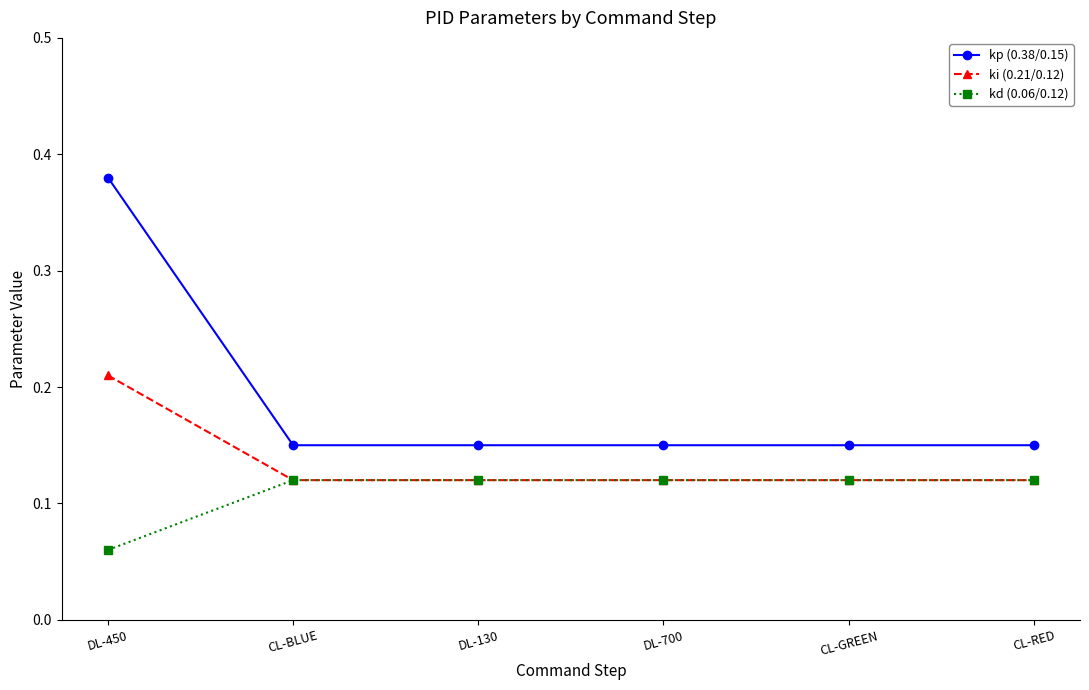

The ki (0.21/0.12) series shows 0.0 at DL-700. True or false?

False